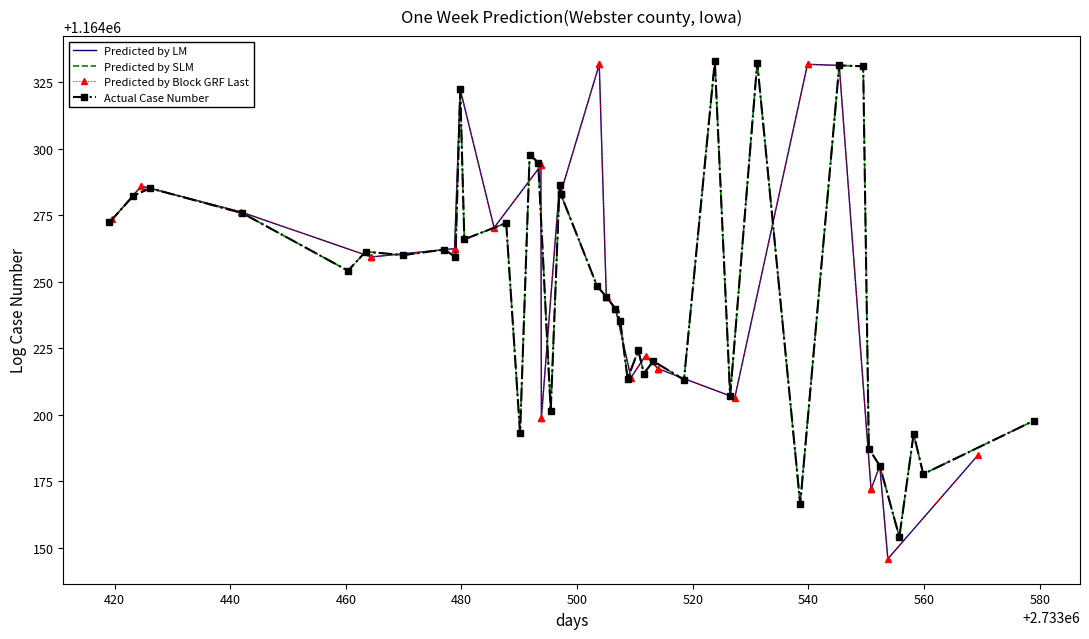

What is the value of the Predicted by LM point at the 5th from the left?

1164259.3